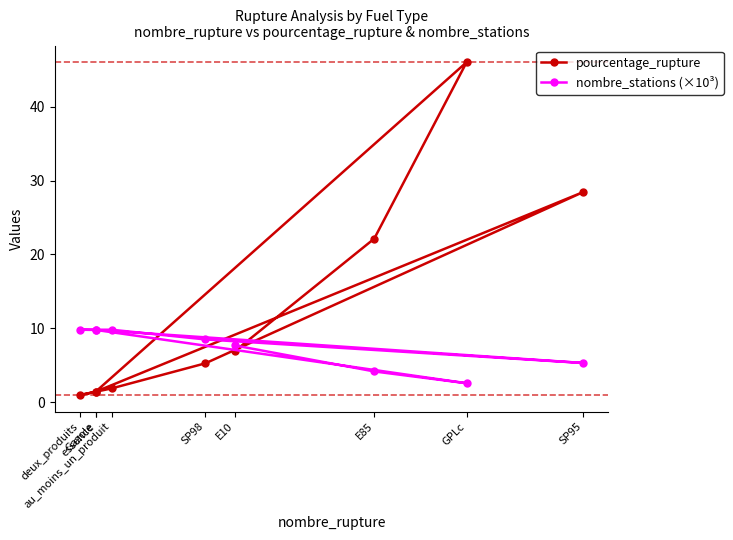

At which category does the chart reach its peak across all series?

GPLc